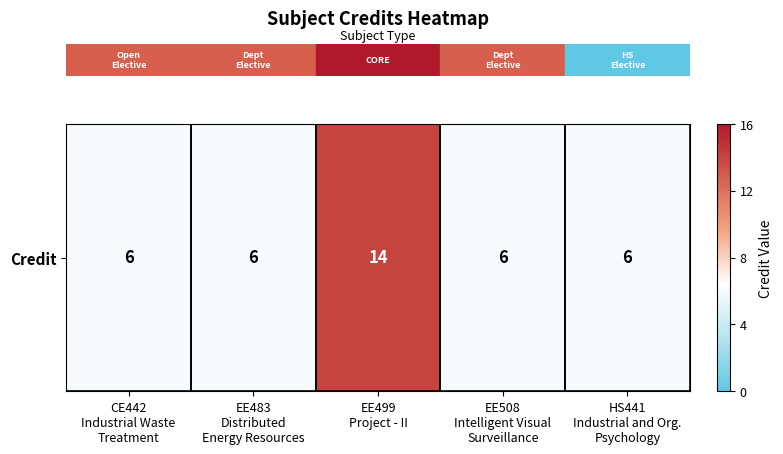

What is the ratio of the value at EE483
Distributed
Energy Resources to the value at EE508
Intelligent Visual
Surveillance?

1.0